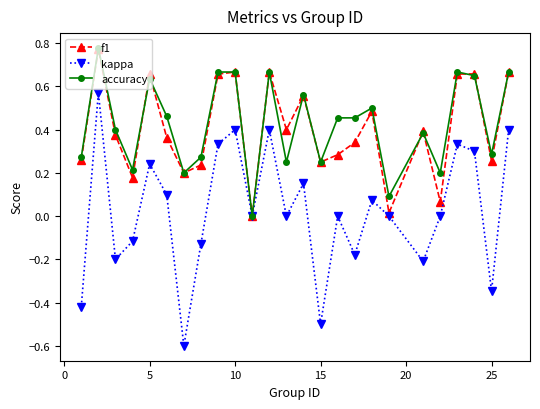

True or false: f1 has more than 0 interior local peaks.

True